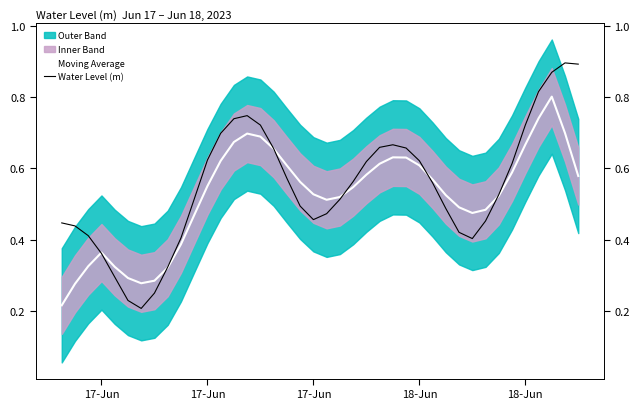

How many lines are shown in the chart?

2